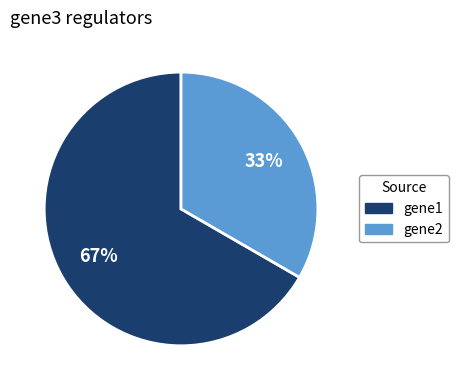

To the nearest percent, what is the average slice percentage?

50%